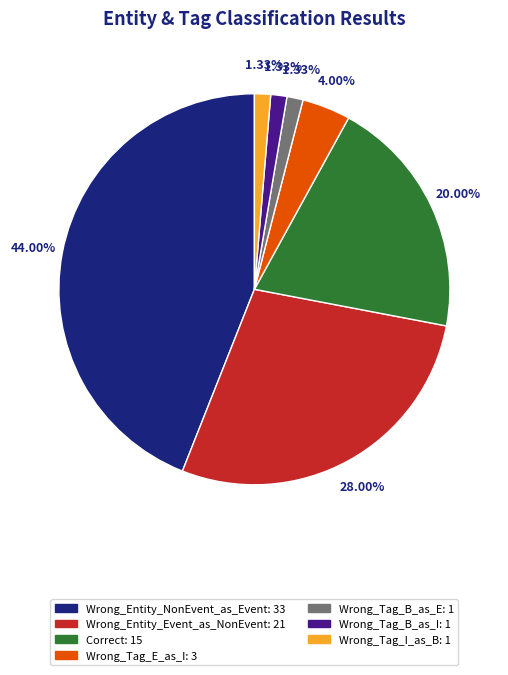

How many slices are in this pie chart?

7